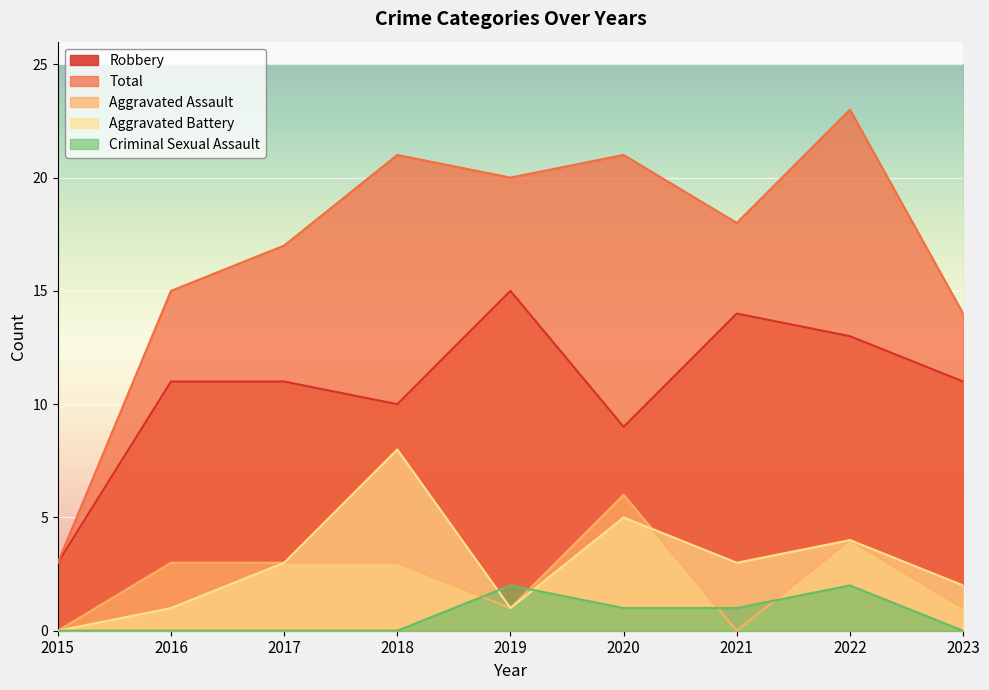

Which label corresponds to the largest value in the chart?

2022